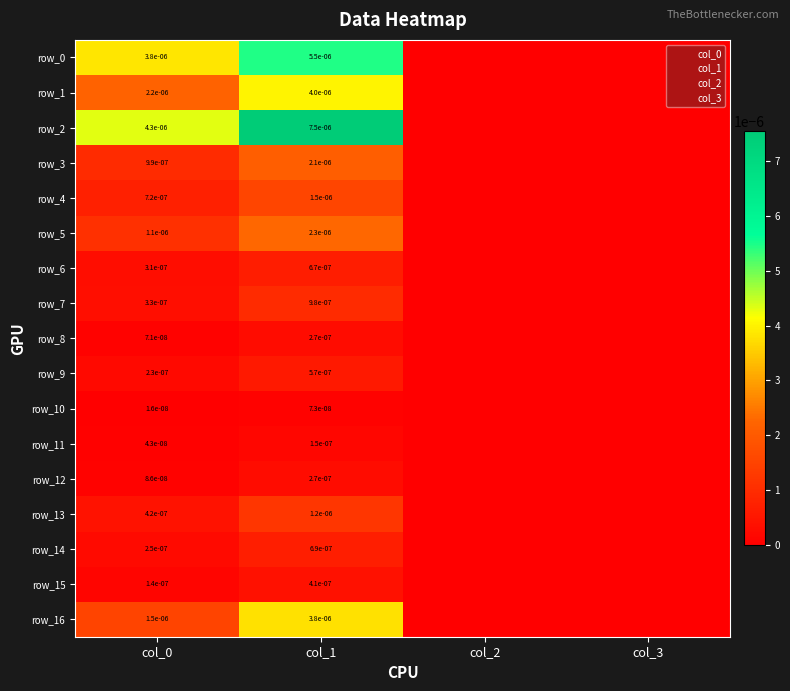

Rank the series at col_3 from highest to lowest value.

row_0, row_1, row_2, row_3, row_4, row_5, row_6, row_7, row_8, row_9, row_10, row_11, row_12, row_13, row_14, row_15, row_16